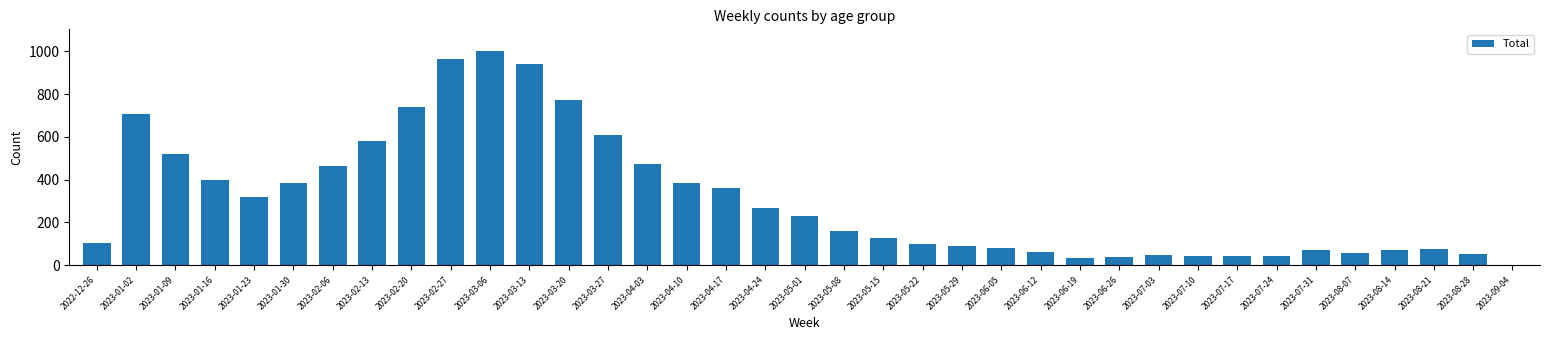

Is it true that the value at 2023-03-20 is 774?

True